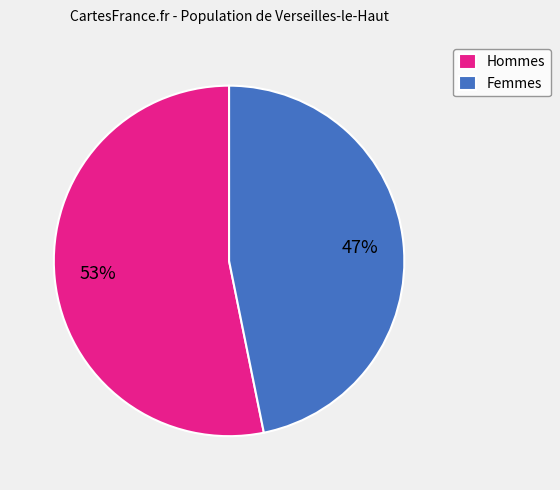

Rank the categories by value from lowest to highest.

Femmes, Hommes